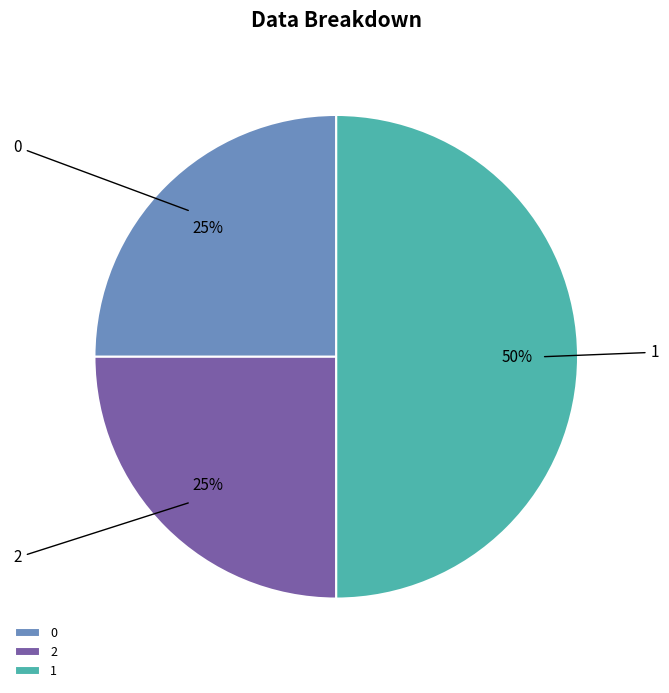

What is the ratio of the value at 2 to the value at 0?

1.0